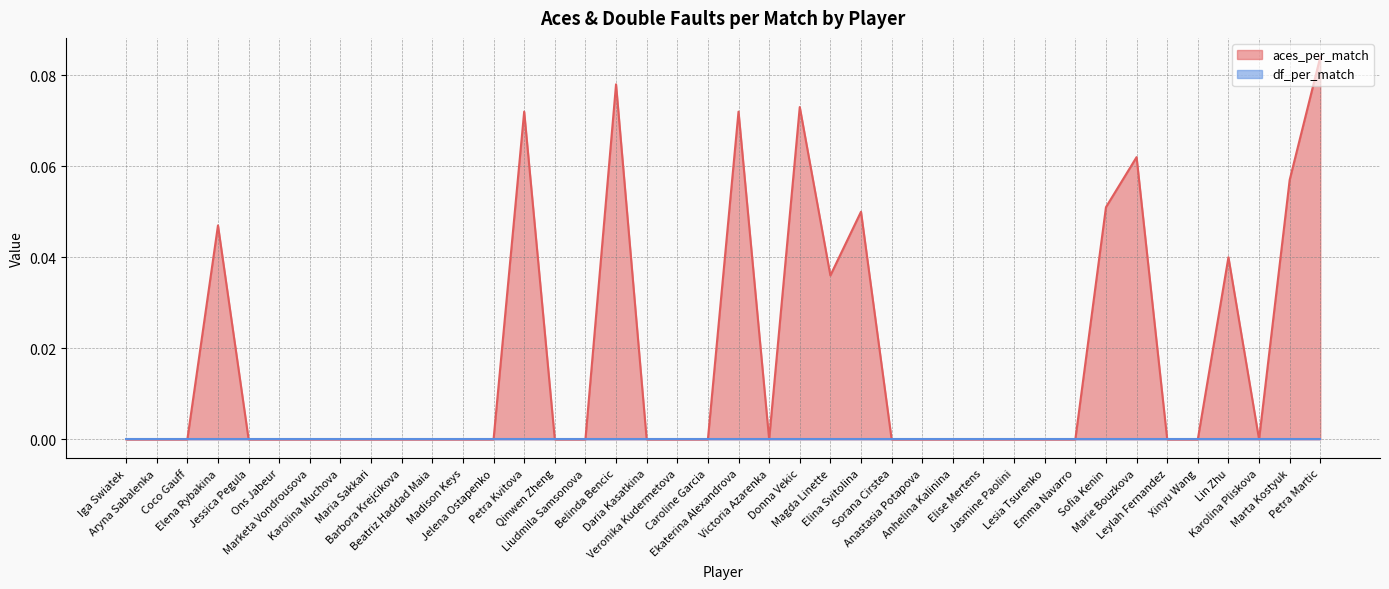

Between Petra Kvitova and Sorana Cirstea, which is larger?

Petra Kvitova